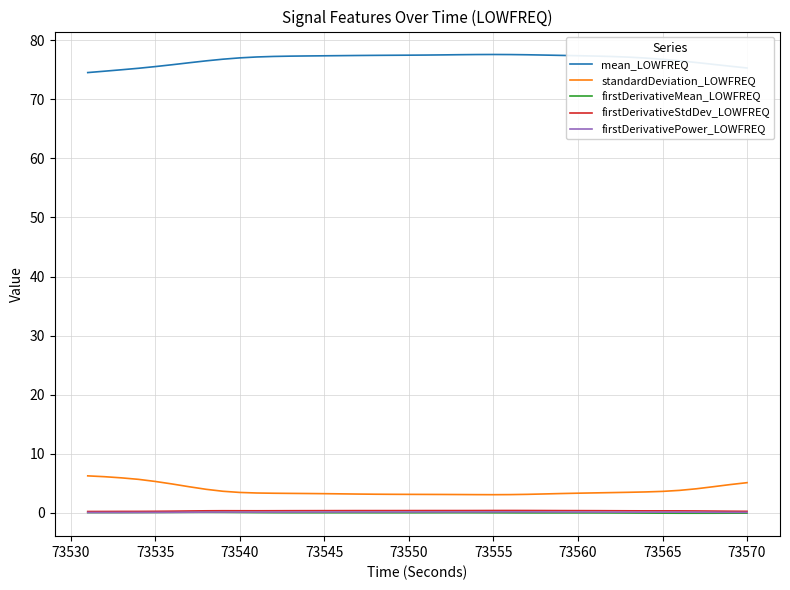

True or false: mean_LOWFREQ and firstDerivativeStdDev_LOWFREQ cross at least once.

False